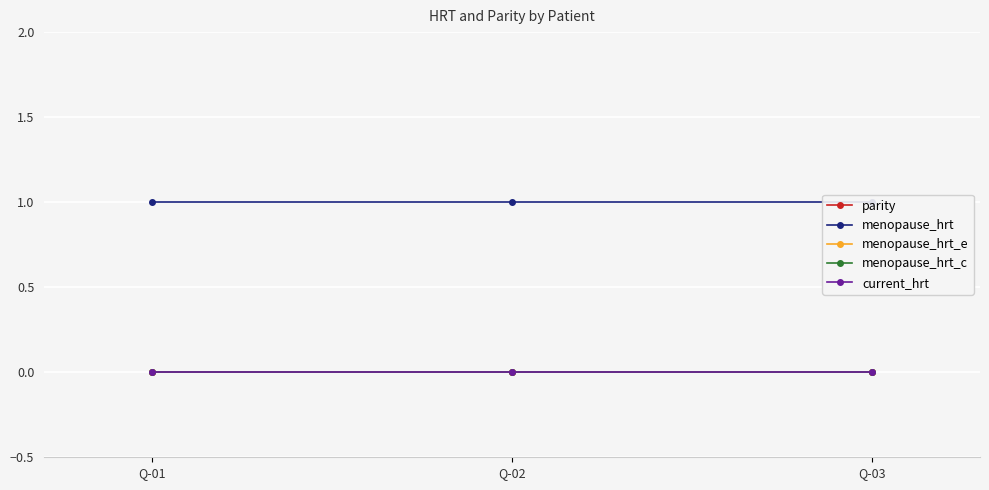

How many categories are shown in the chart?

3